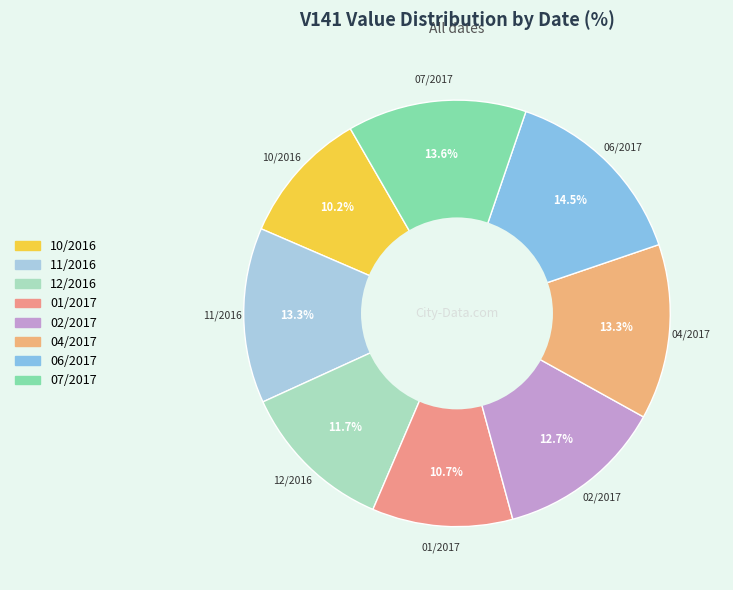

To the nearest percent, what is the average slice percentage?

12%